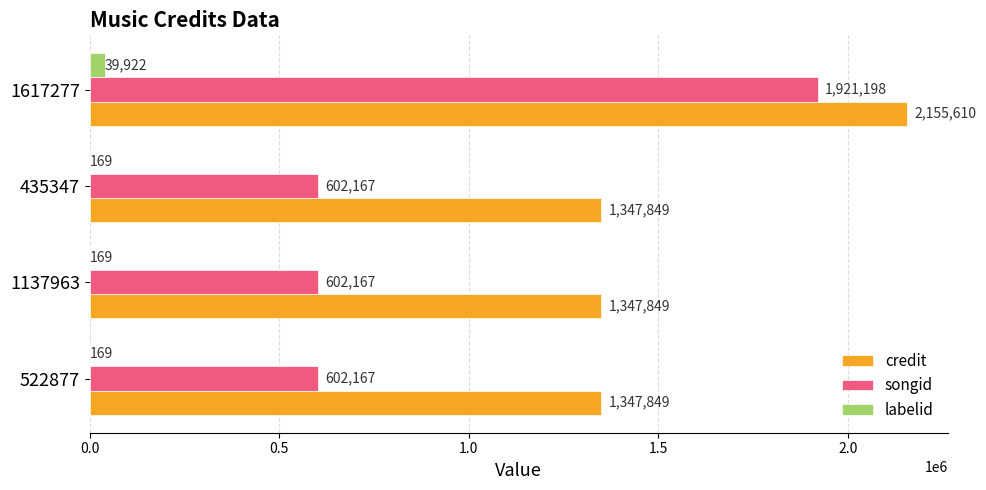

How many songid values are between 602167 and 1921198?

4